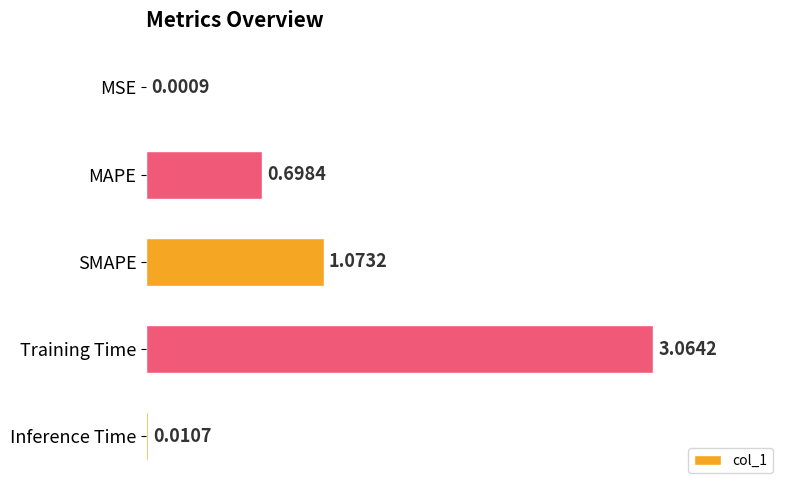

At which category does the chart reach its peak across all series?

Training Time